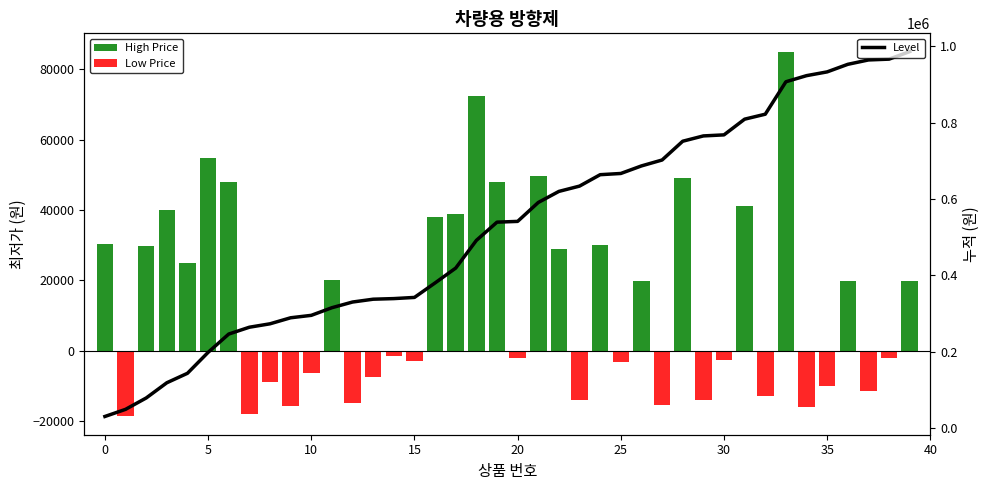

What is the minimum value shown in the chart?

-18700